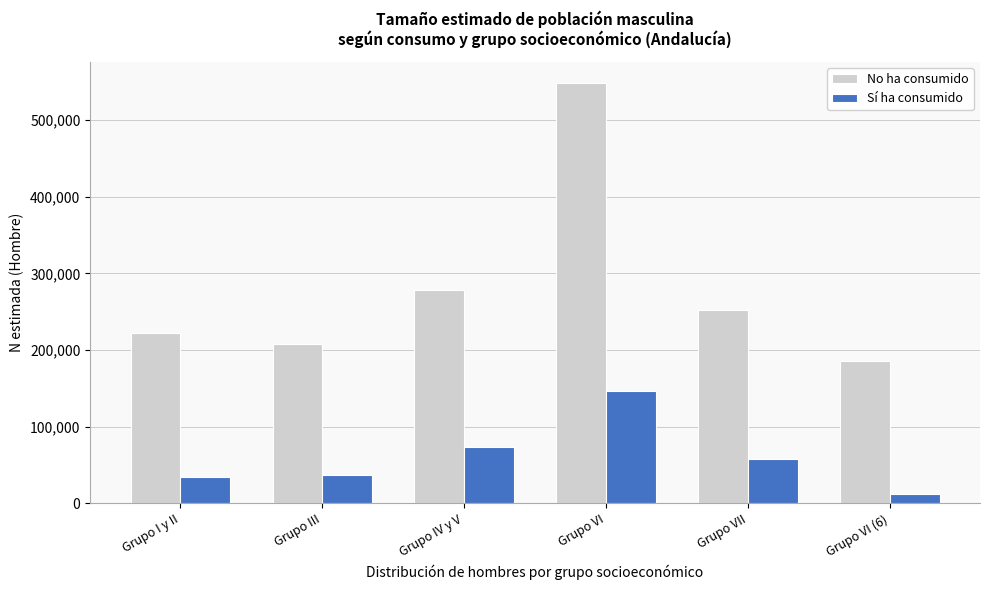

Which series has the largest total across all categories?

No ha consumido